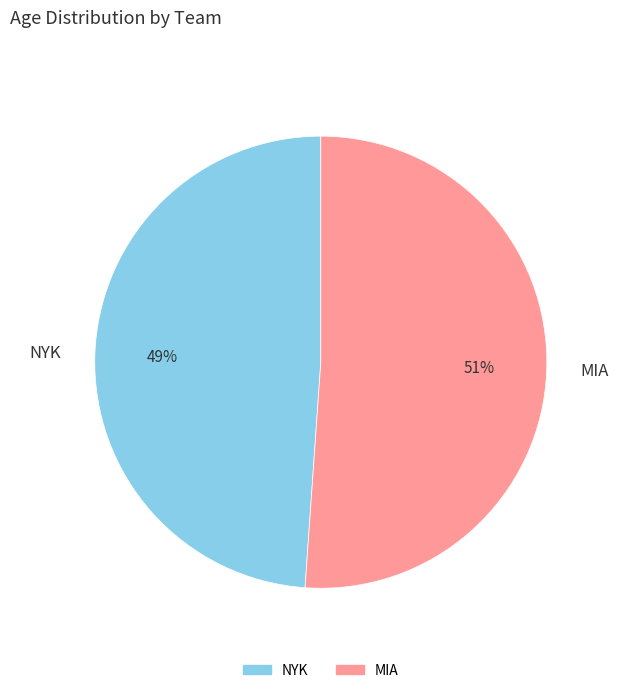

Is the sum of NYK and MIA greater than half?

Yes